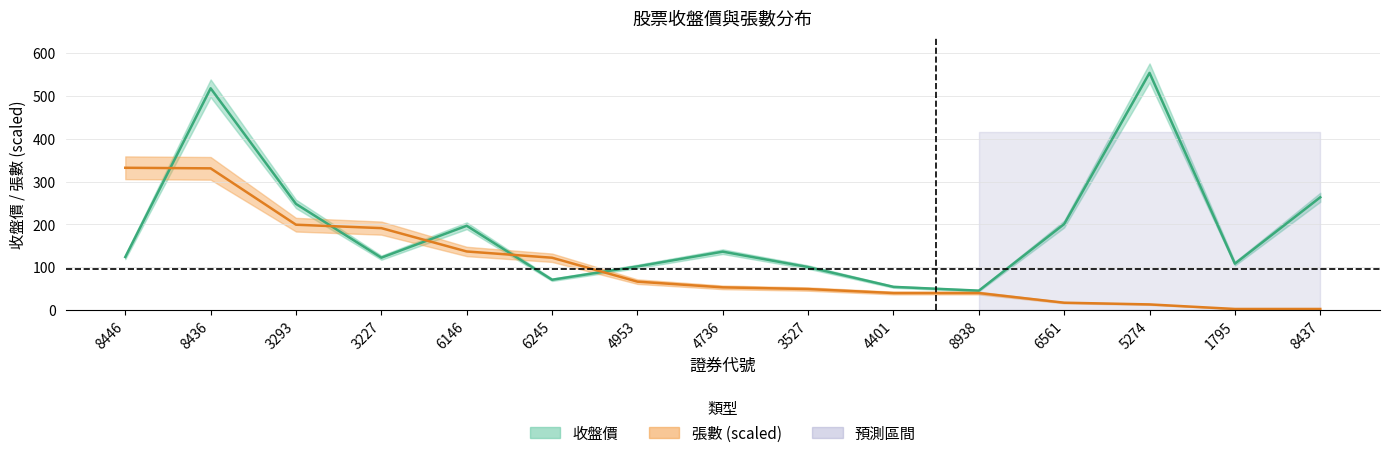

Is it true that 收盤價 equals 56.1 at 4953?

False